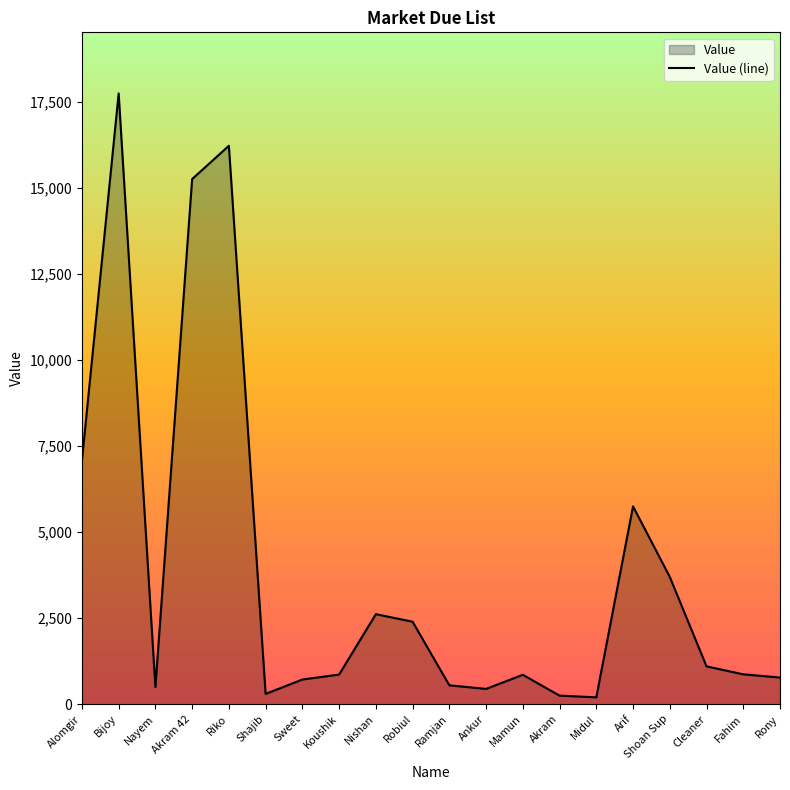

Reading left to right, transcribe all the data shown in this chart.

Alomgir=7075	Bijoy=17749	Nayem=500	Akram 42=15260	Riko=16228	Shajib=300	Sweet=718	Koushik=862	Nishan=2617	Robiul=2398	Ramjan=550	Ankur=445	Mamun=855	Akram=250	Midul=200	Arif=5750	Shoan Sup=3700	Cleaner=1100	Fahim=869	Rony=775